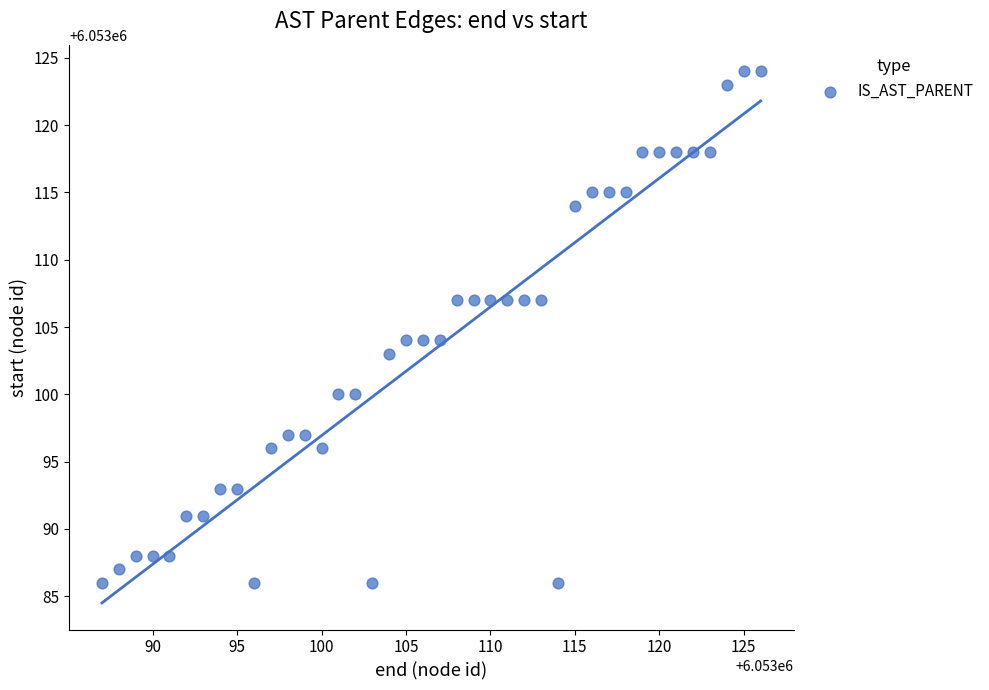

What is the range of X values (max minus min)?

39